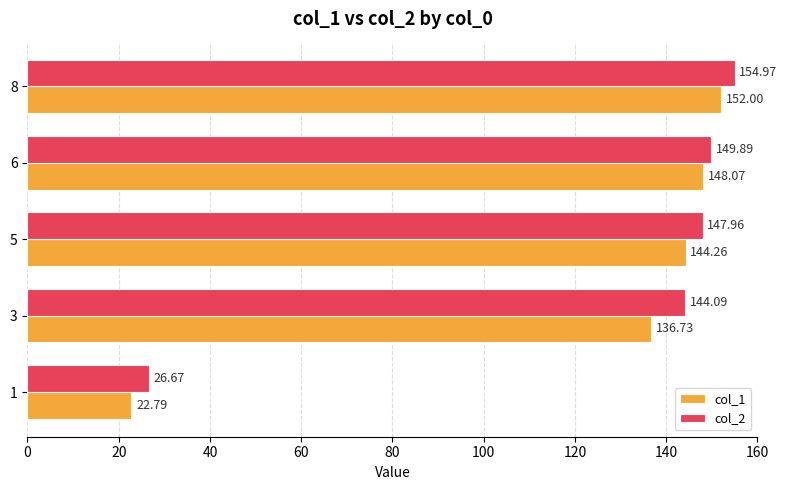

What is the sum of the col_1 values at 6 and 3?

284.8